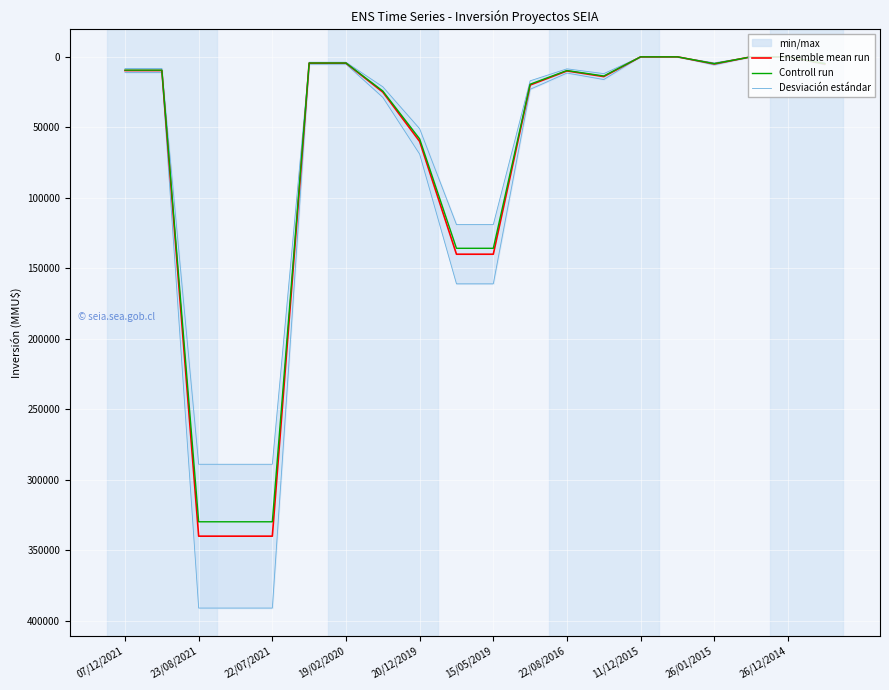

How many positive values does the Controll run series have?

16